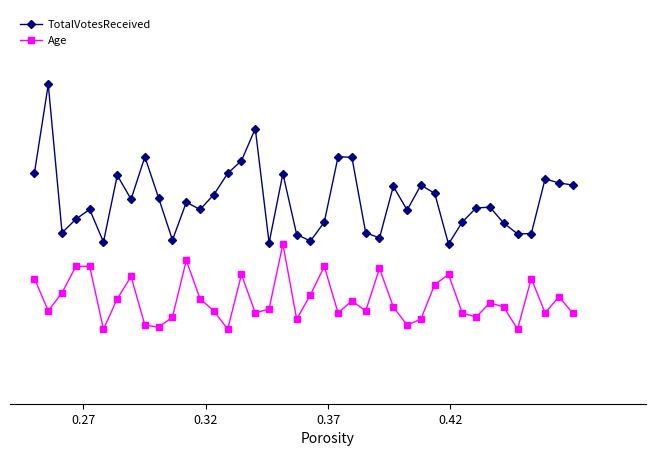

Count the TotalVotesReceived values in the range 0 to 1.

40